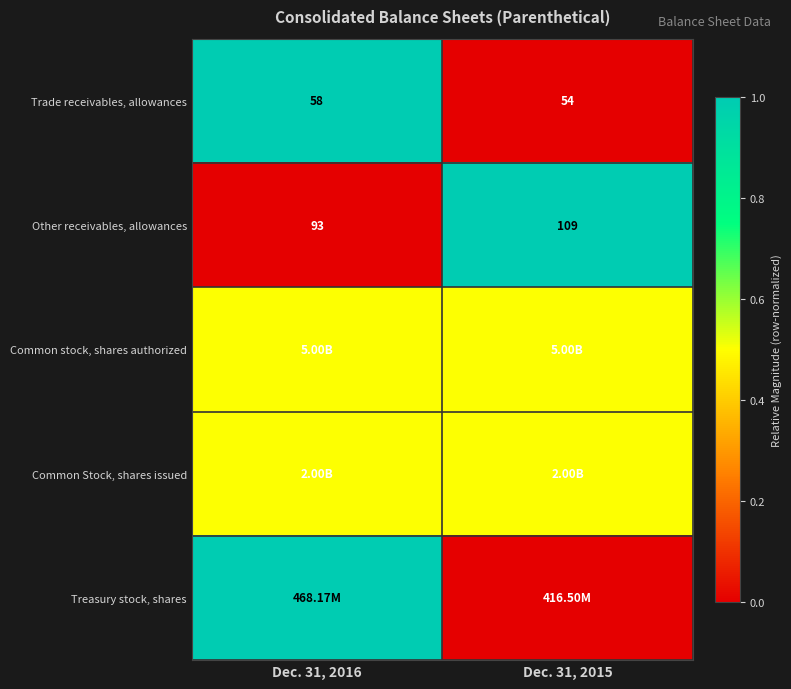

What is the average value of the Trade receivables, allowances series?

56.0